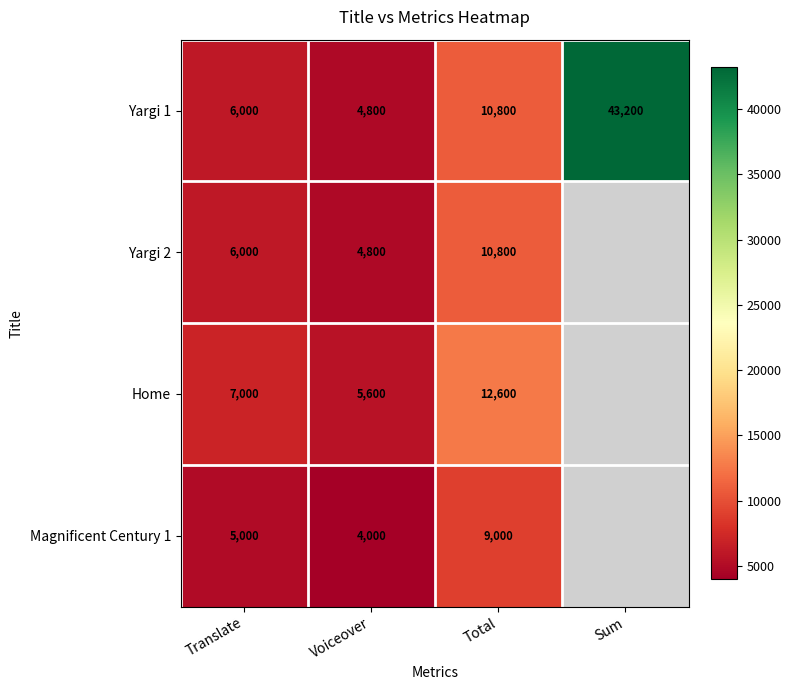

What is the difference between the highest and lowest values at Total?

3600